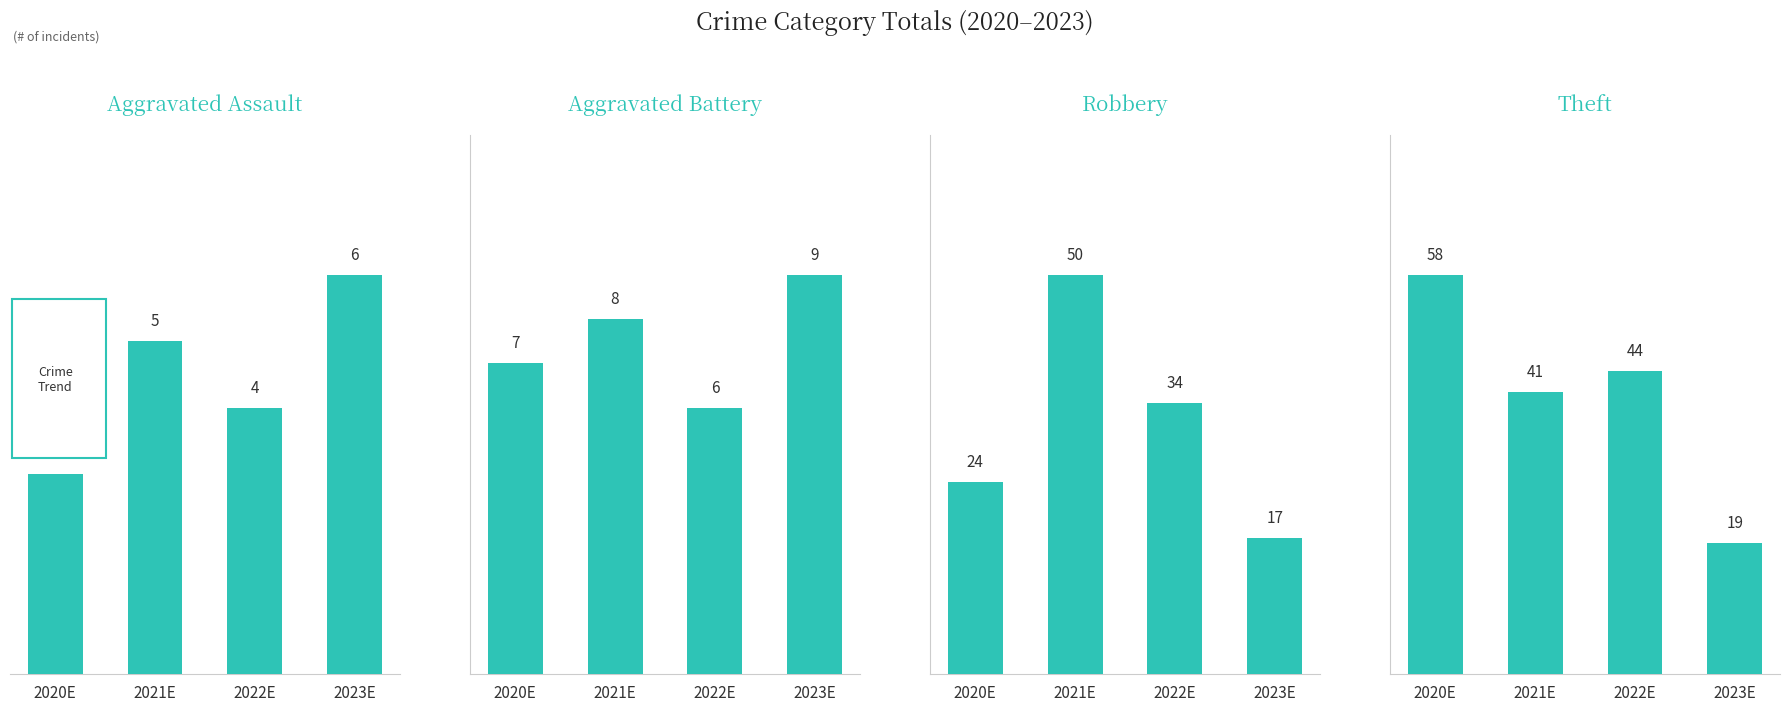

What is the maximum value for Aggravated Battery?

9